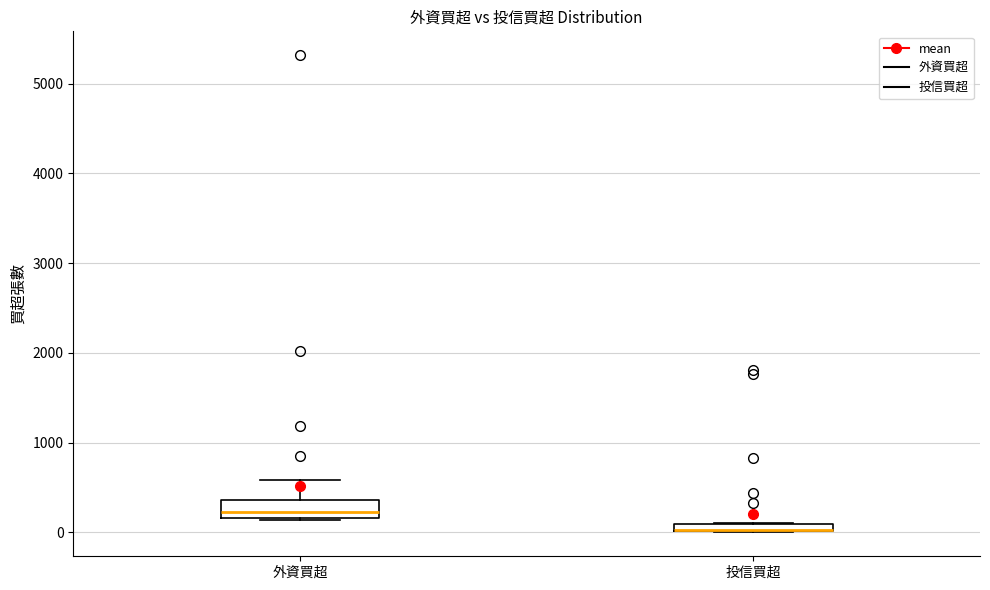

Which box is the tallest, from its lower edge to its upper edge?

外資買超